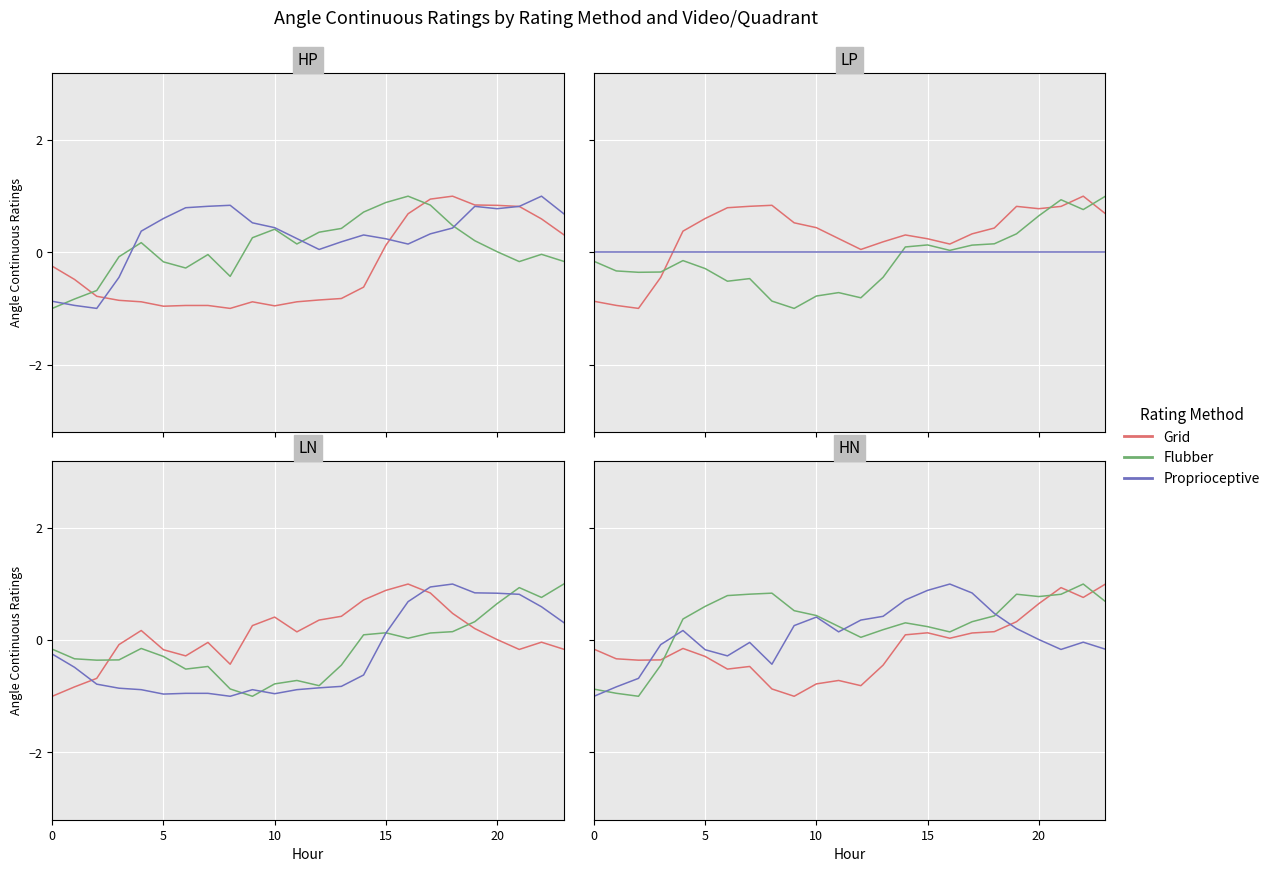

How many interior local valleys does the Grid series have?

6